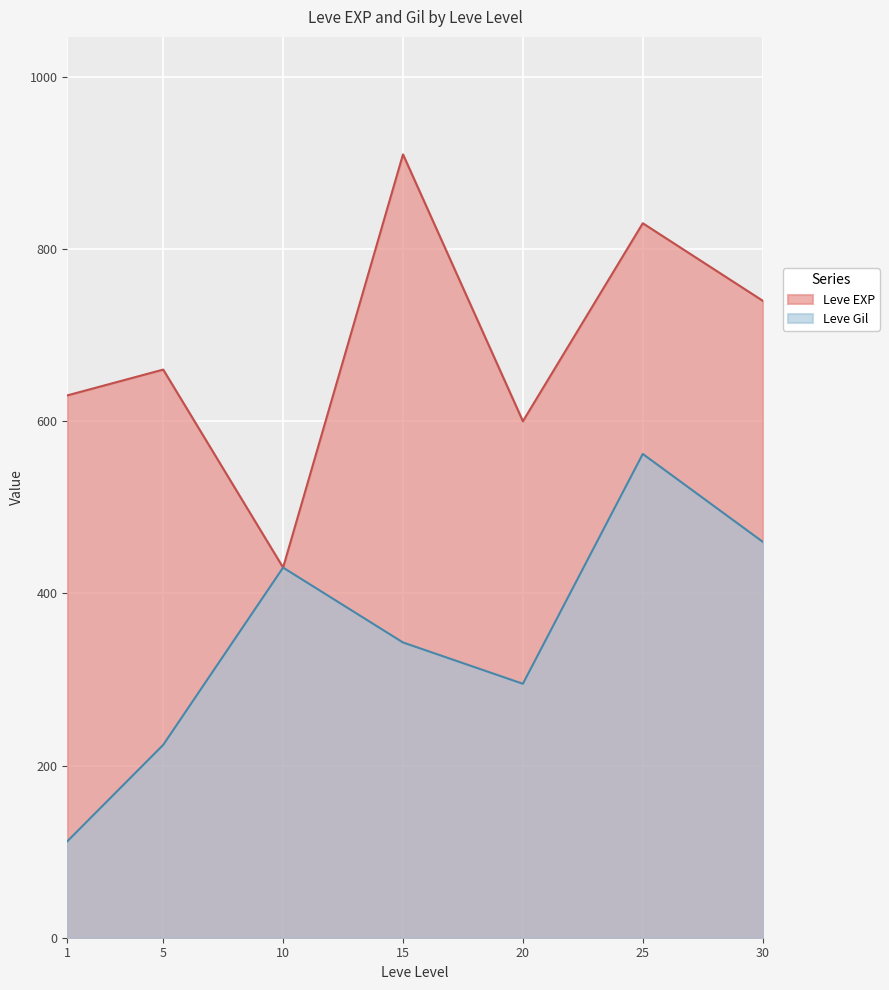

Which series has the largest range (max minus min)?

Leve EXP